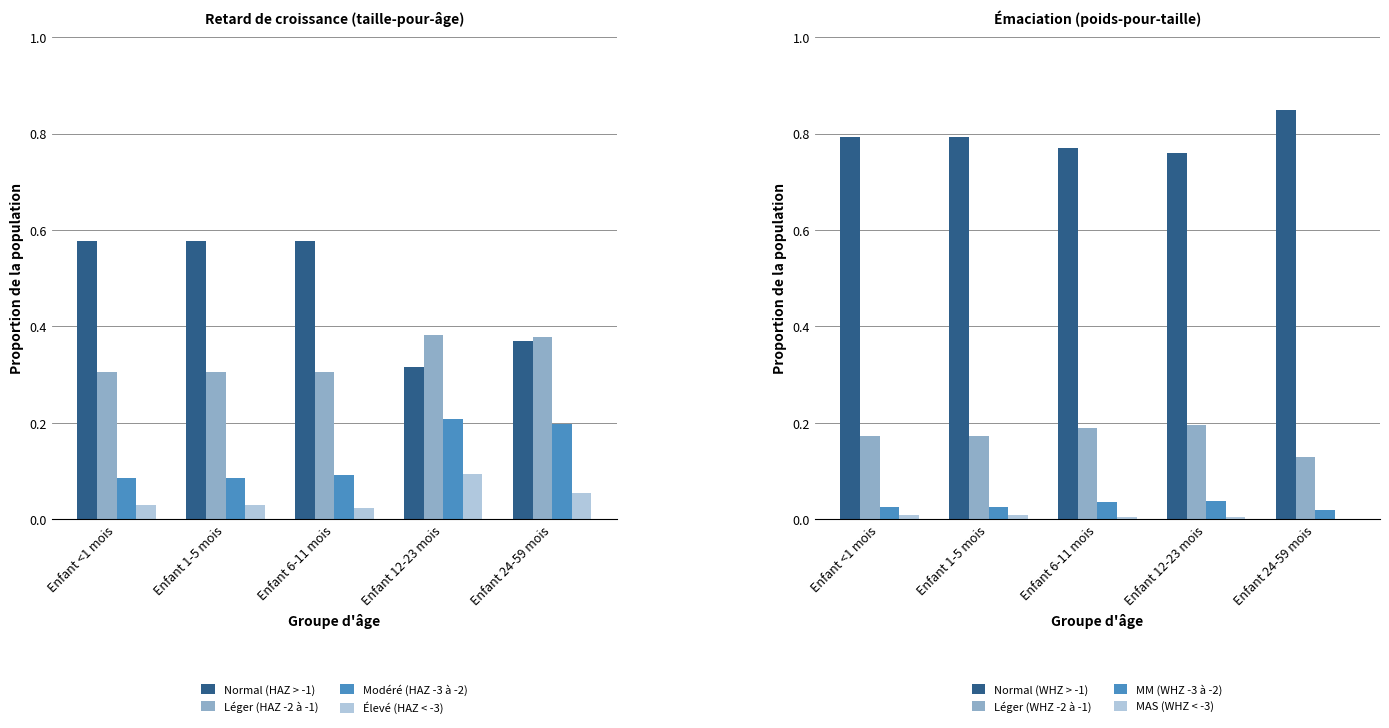

What is the sum of all Normal (HAZ > -1) values?

2.4